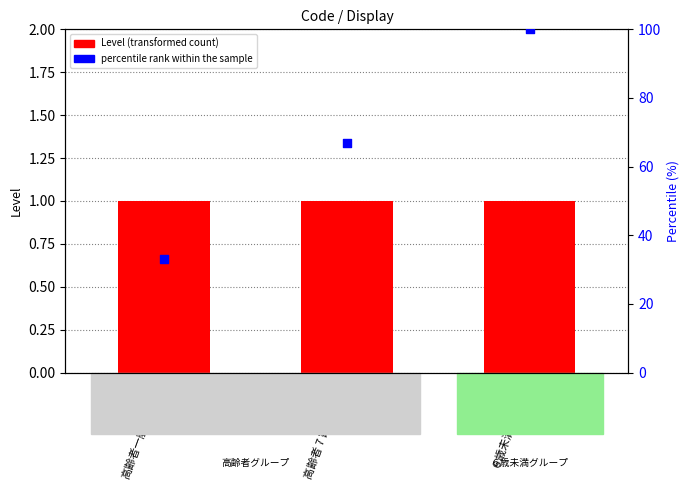

What is the total value across all series at 高齢者 7 割（高７）?

68